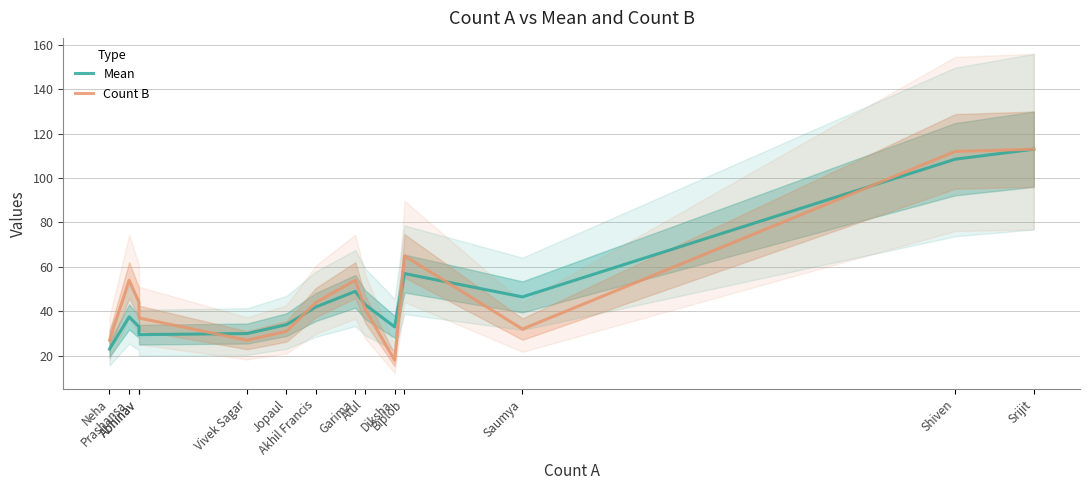

List the labels in order of Count B value, smallest first.

Diksha, Neha, Vivek Sagar, Jopaul, Saumya, Abhinav, Atul, Abhinav, Akhil Francis, Prashansa, Garima, Biplob, Shiven, Srijit